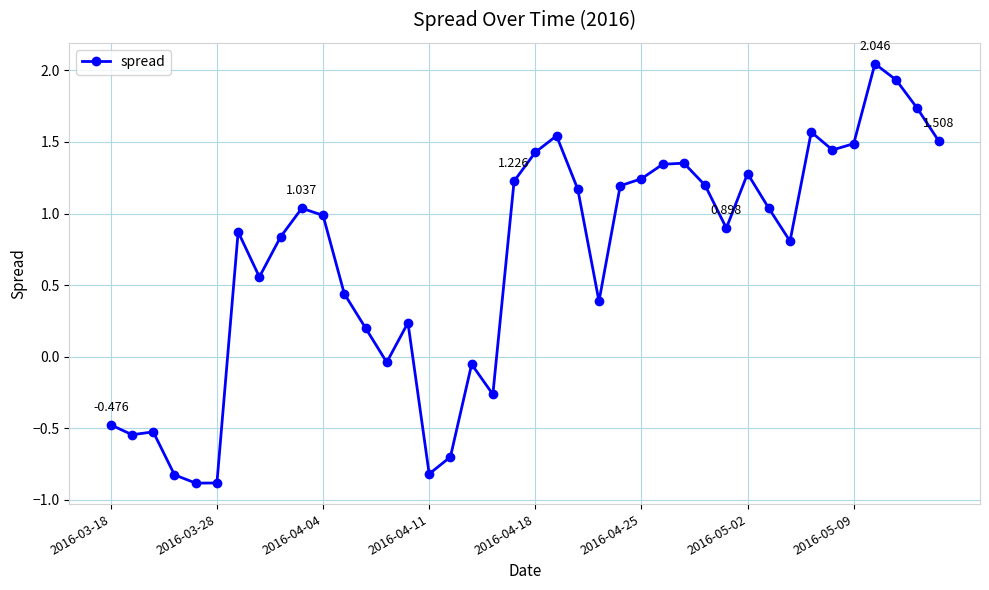

What is the value of the 17th point from the left?

-0.7